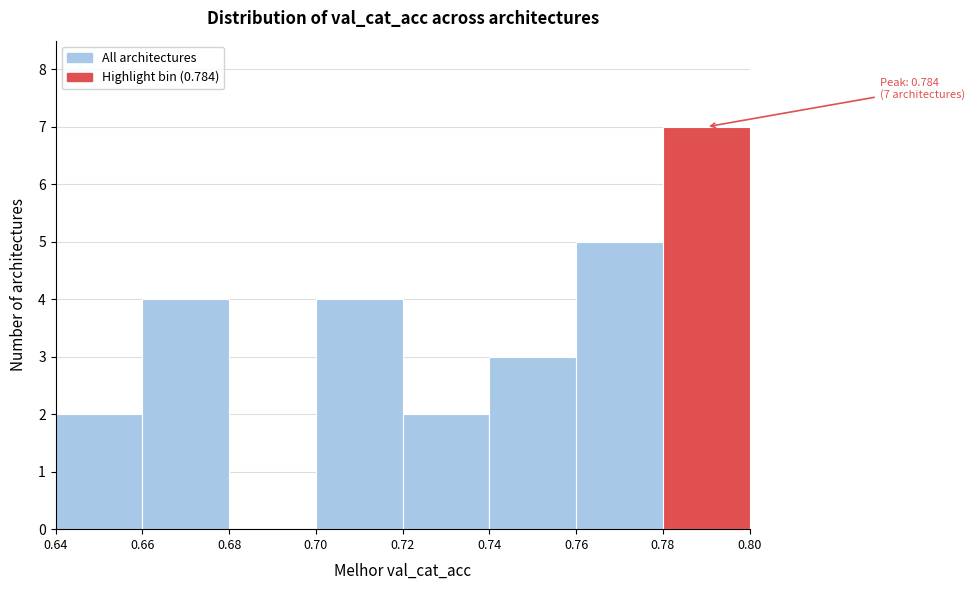

Over which range of the x-axis is the bar tallest?

0.78 to 0.80